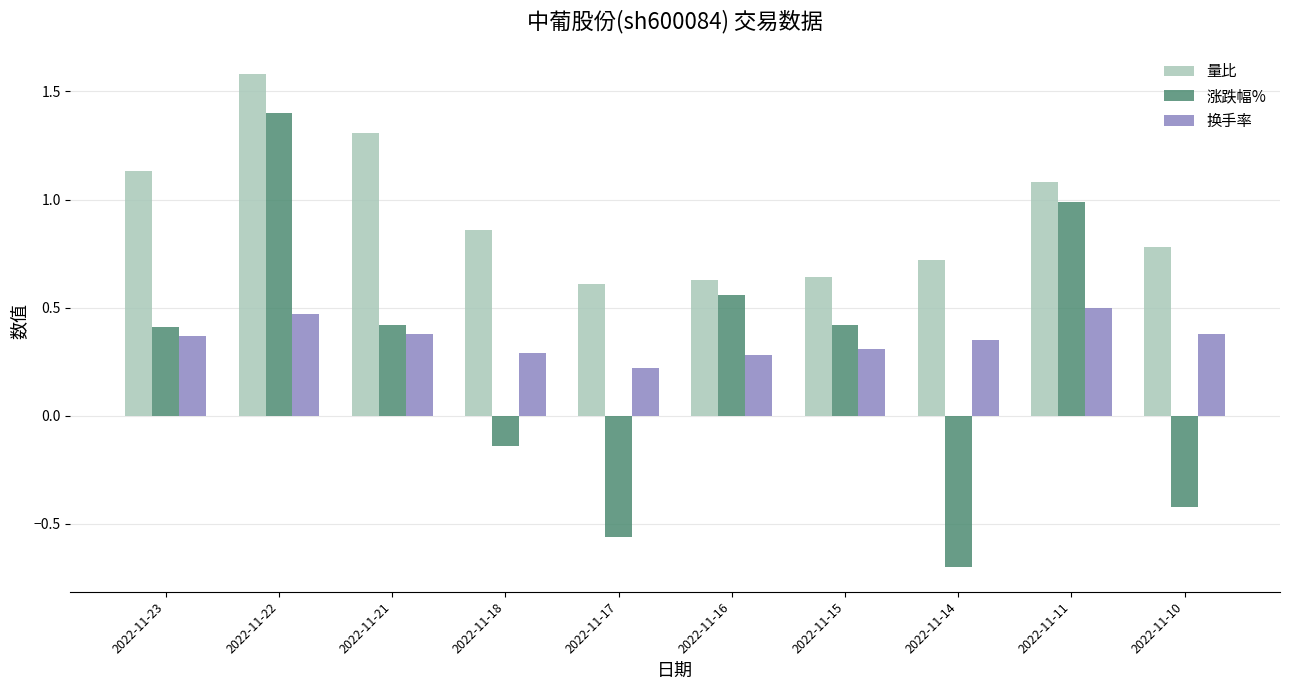

How many groups of bars are there?

10